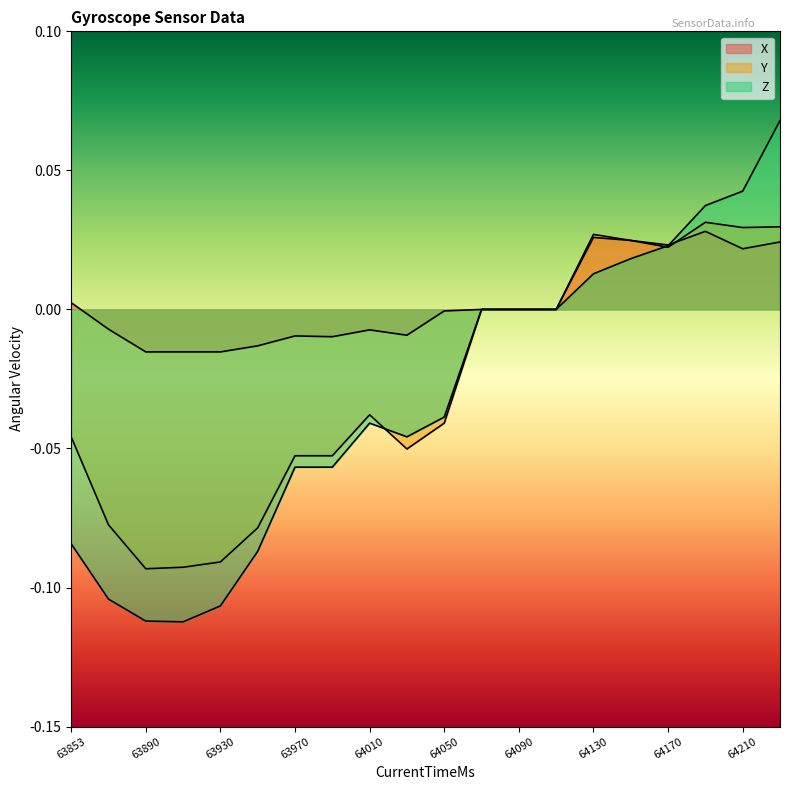

How many values in Z are above zero?

6